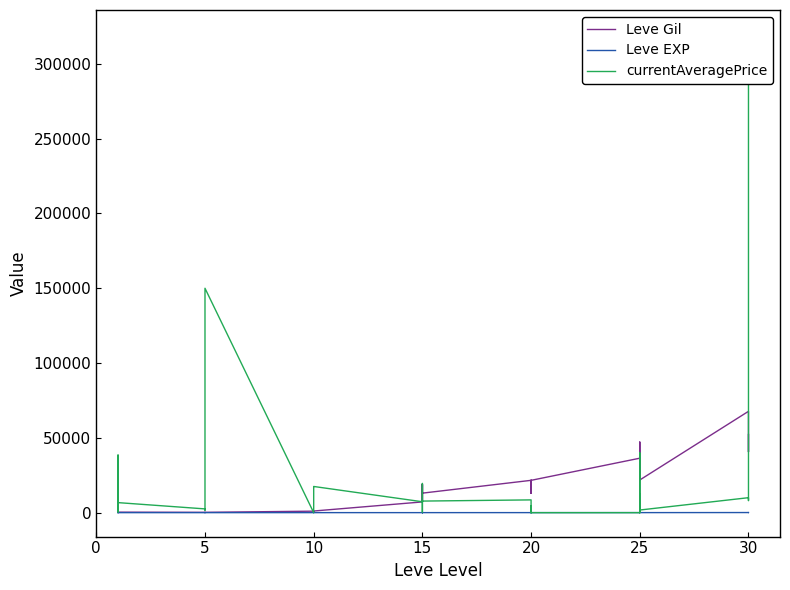

Does the chart display data point markers on the line(s)?

No